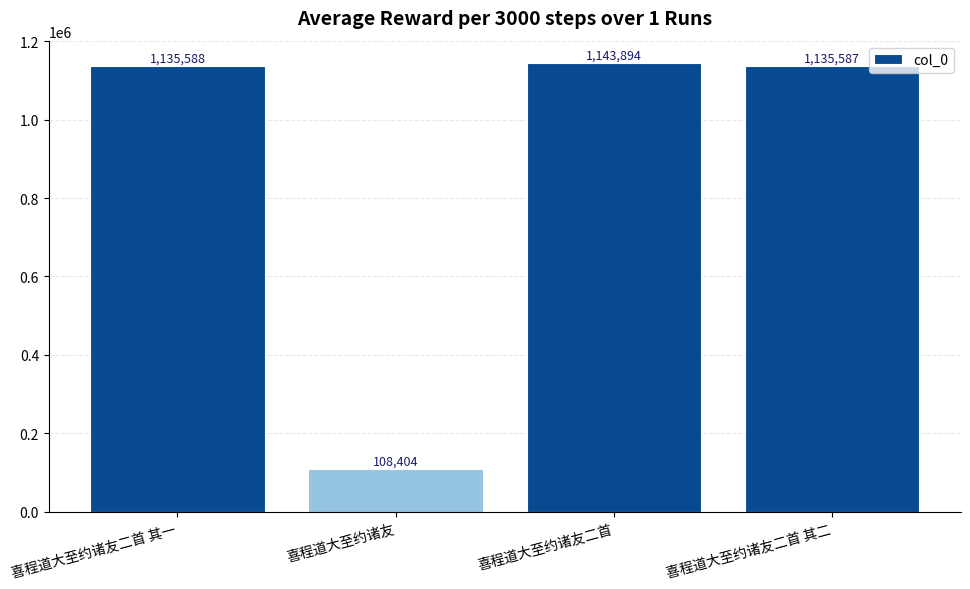

Reading right to left, what are all the values shown in this chart?

1135587	1143894	108404	1135588